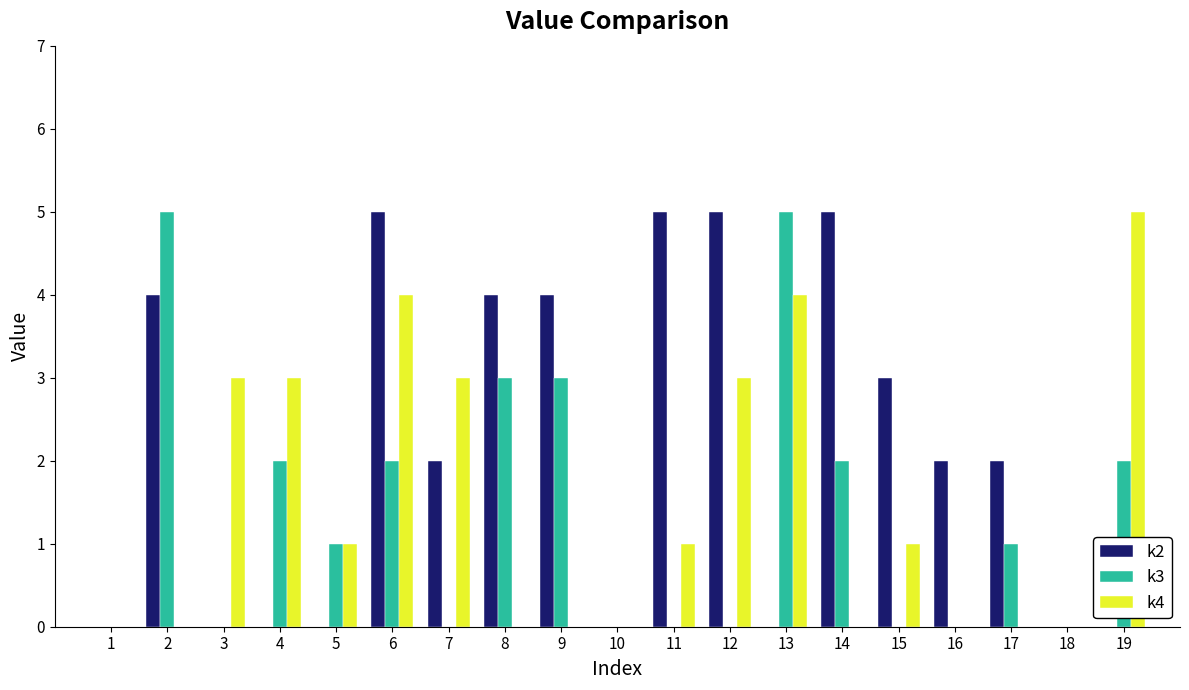

Is it true that k4 equals -2 at 10?

False